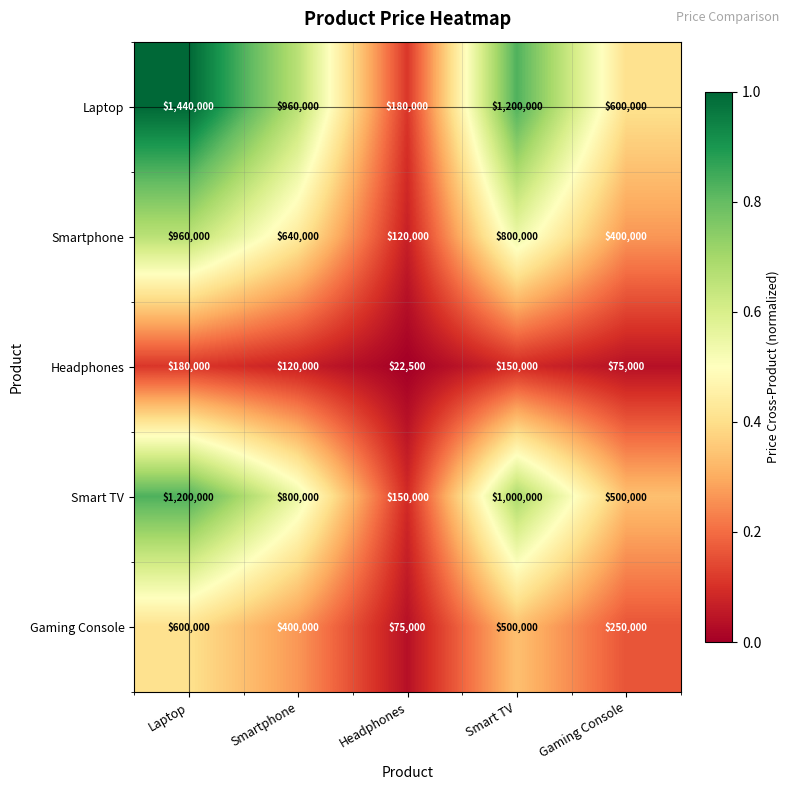

Reading left to right, transcribe all the data shown in this chart.

Laptop: Laptop=1440000	Smartphone=960000	Headphones=180000	Smart TV=1200000	Gaming Console=600000
Smartphone: Laptop=960000	Smartphone=640000	Headphones=120000	Smart TV=800000	Gaming Console=400000
Headphones: Laptop=180000	Smartphone=120000	Headphones=22500	Smart TV=150000	Gaming Console=75000
Smart TV: Laptop=1200000	Smartphone=800000	Headphones=150000	Smart TV=1000000	Gaming Console=500000
Gaming Console: Laptop=600000	Smartphone=400000	Headphones=75000	Smart TV=500000	Gaming Console=250000